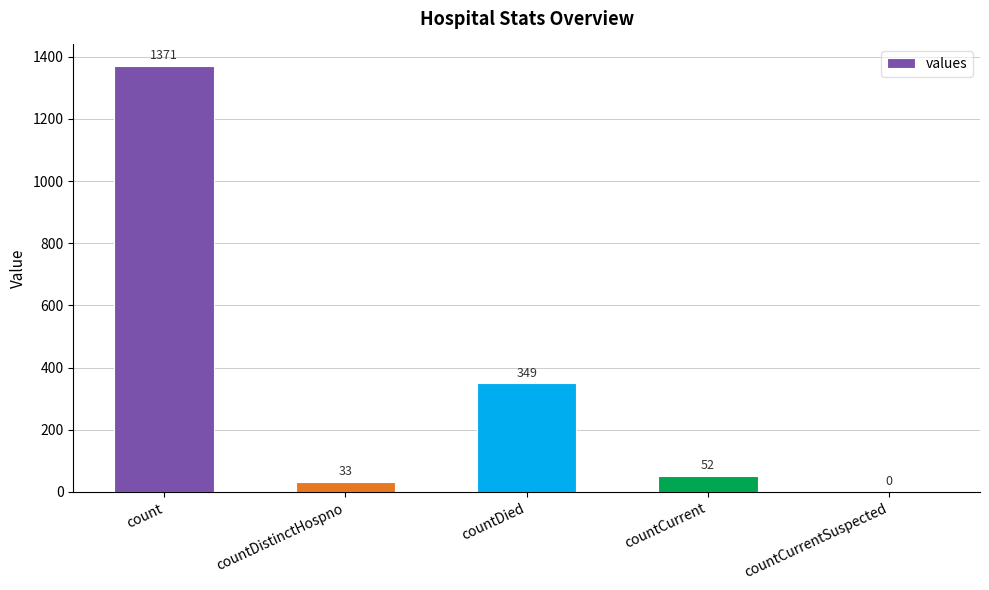

Is it true that the value at countDied is 193?

False